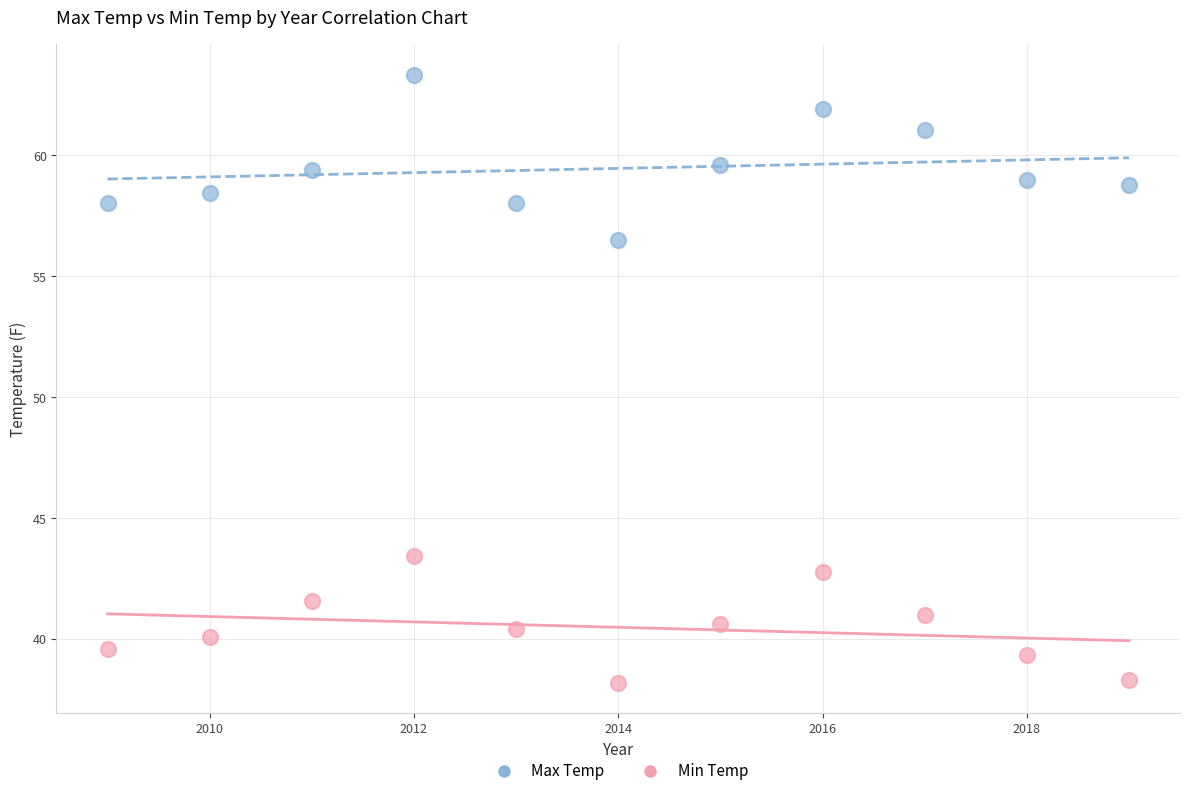

Which series has the widest spread of Y values?

Max Temp